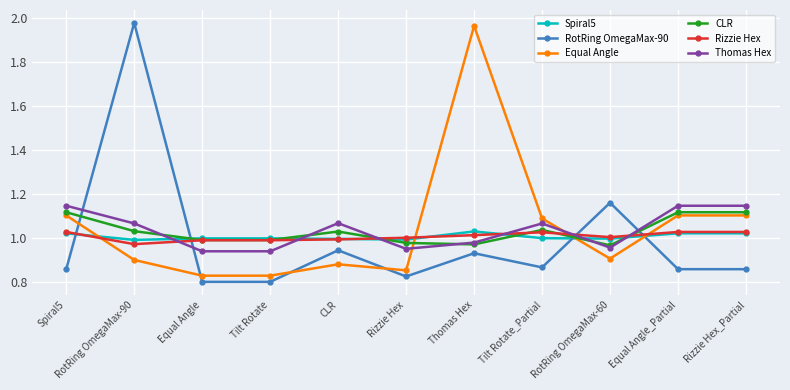

Which series has the largest range (max minus min)?

RotRing OmegaMax-90